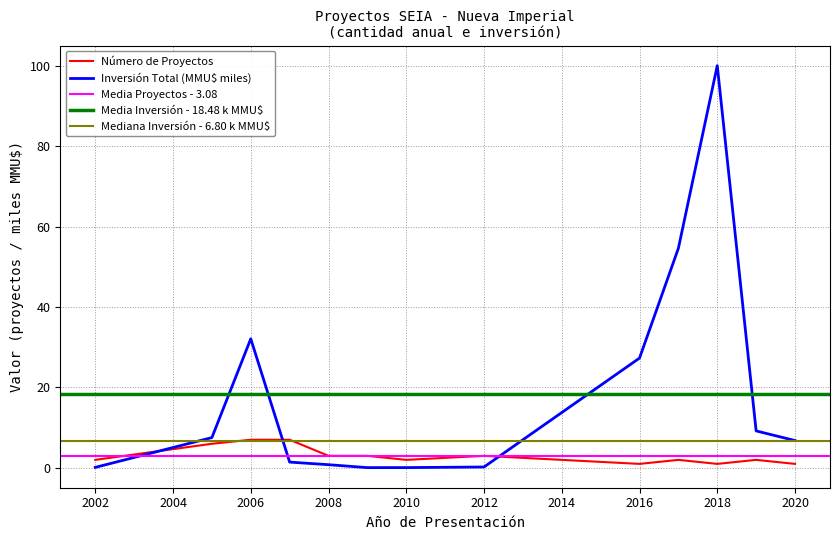

Which series ends up on top after the final intersection of Número de Proyectos and Inversión Total (MMU$ miles)?

Inversión Total (MMU$ miles)